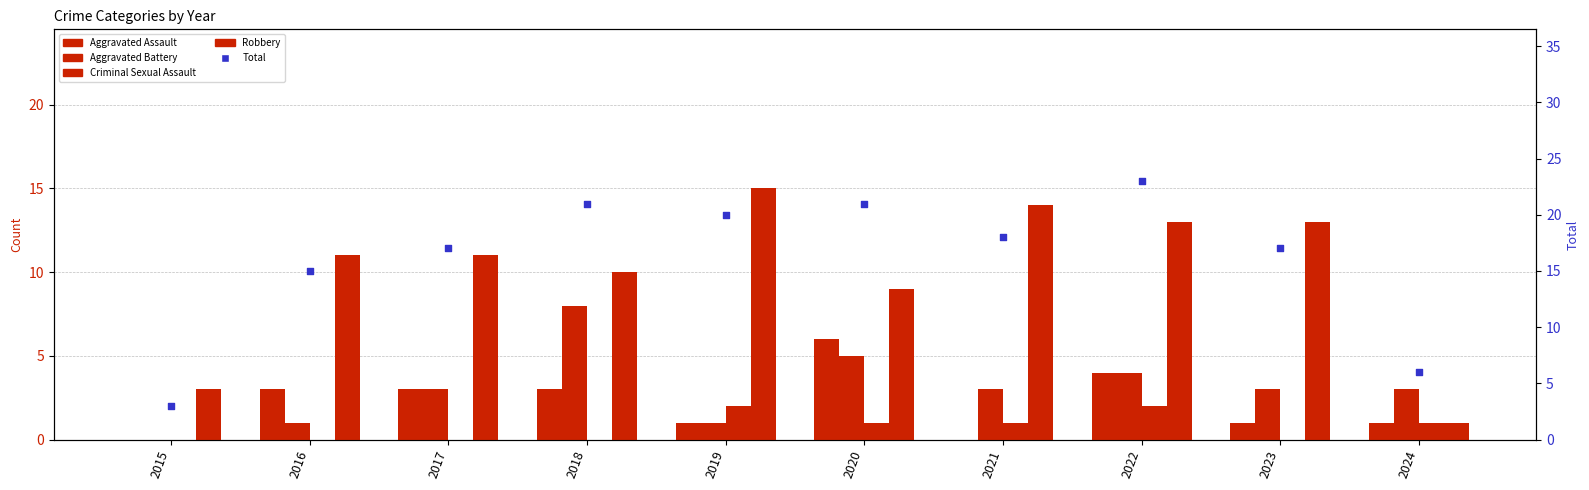

Is the value of Aggravated Assault at 2019 greater than the value of Robbery at 2024?

No